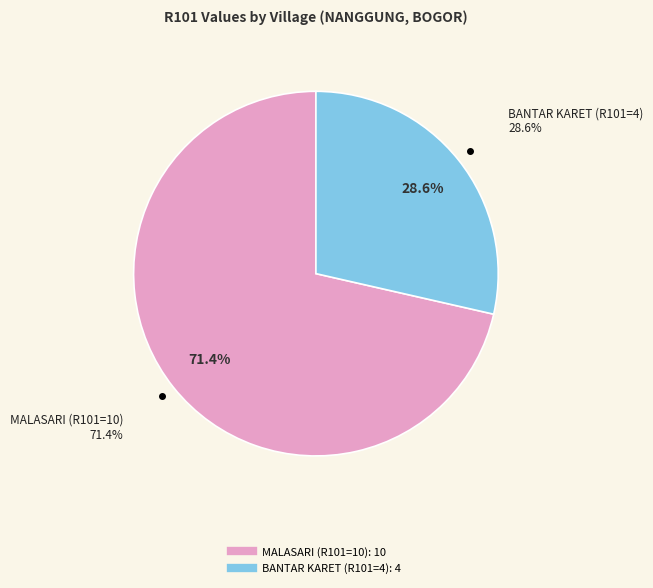

What is the majority slice?

MALASARI (R101=10)